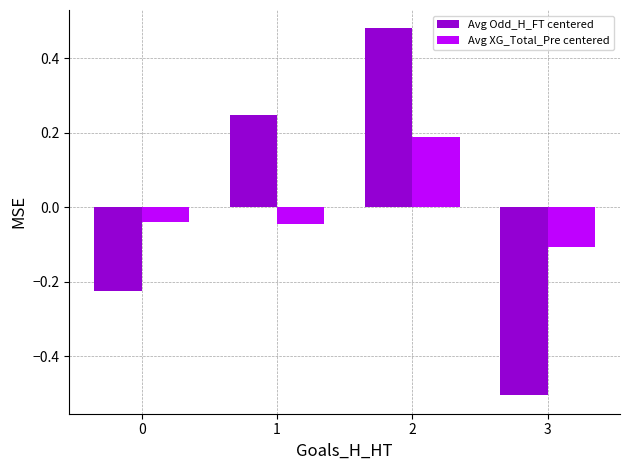

What is the total value across all series at 3?

-0.6